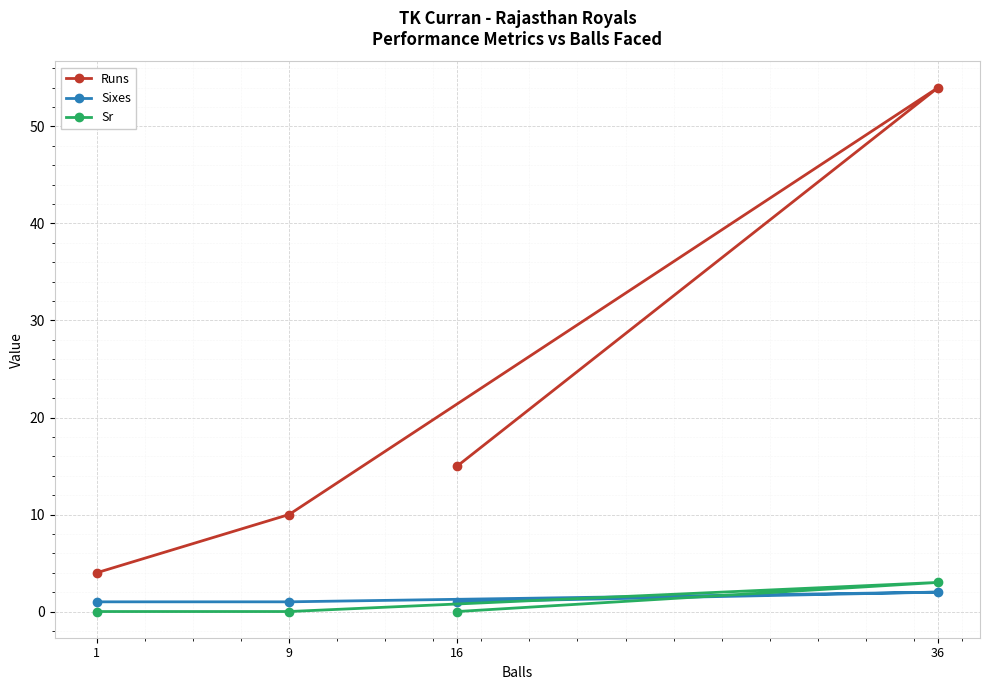

Reading left to right, what are all the values shown in this chart?

Runs: 1=4	9=10	16=15	36=54
Sixes: 1=1	9=1	16=1	36=2
Sr: 1=0	9=0	16=0	36=3